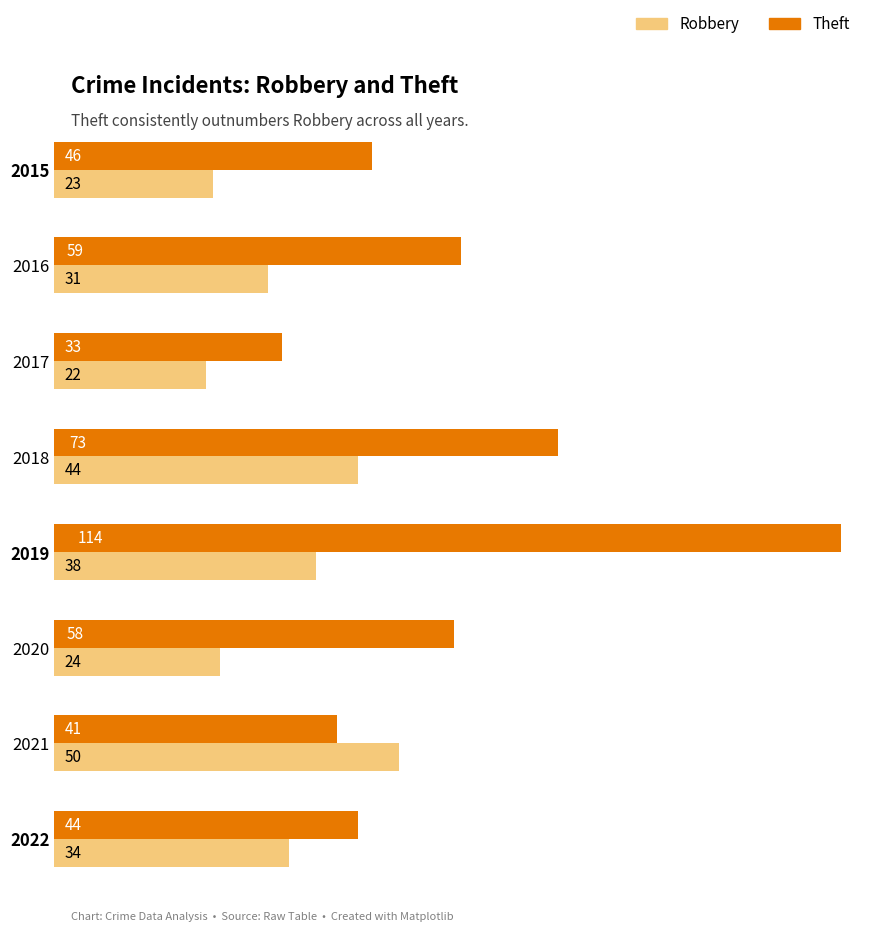

How many data points in Theft are less than 58?

4